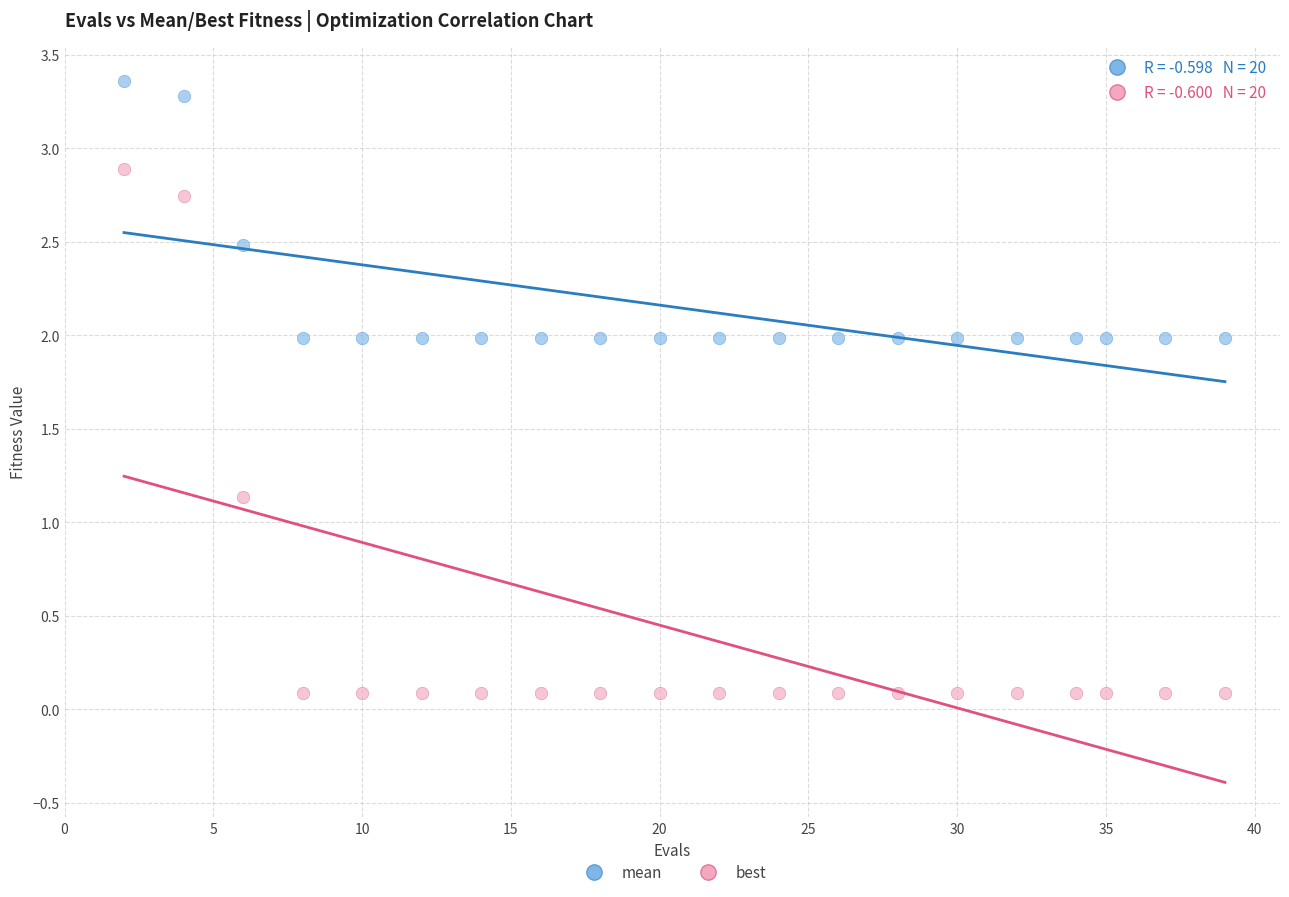

Which series reaches the minimum Y coordinate?

best